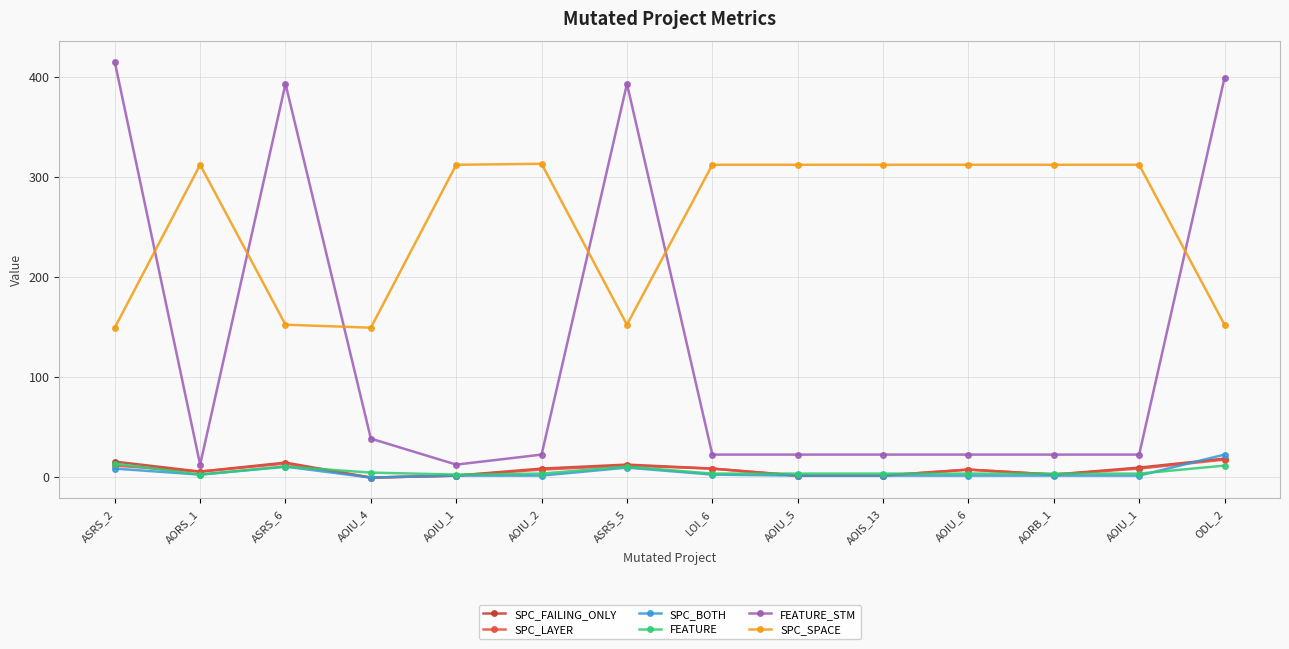

The SPC_FAILING_ONLY series shows 2 at AORB_1. True or false?

True